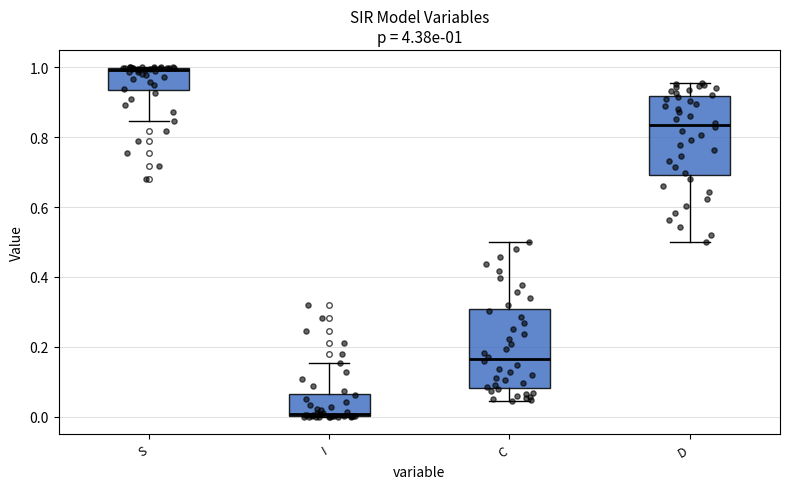

Which box has the highest median line?

S